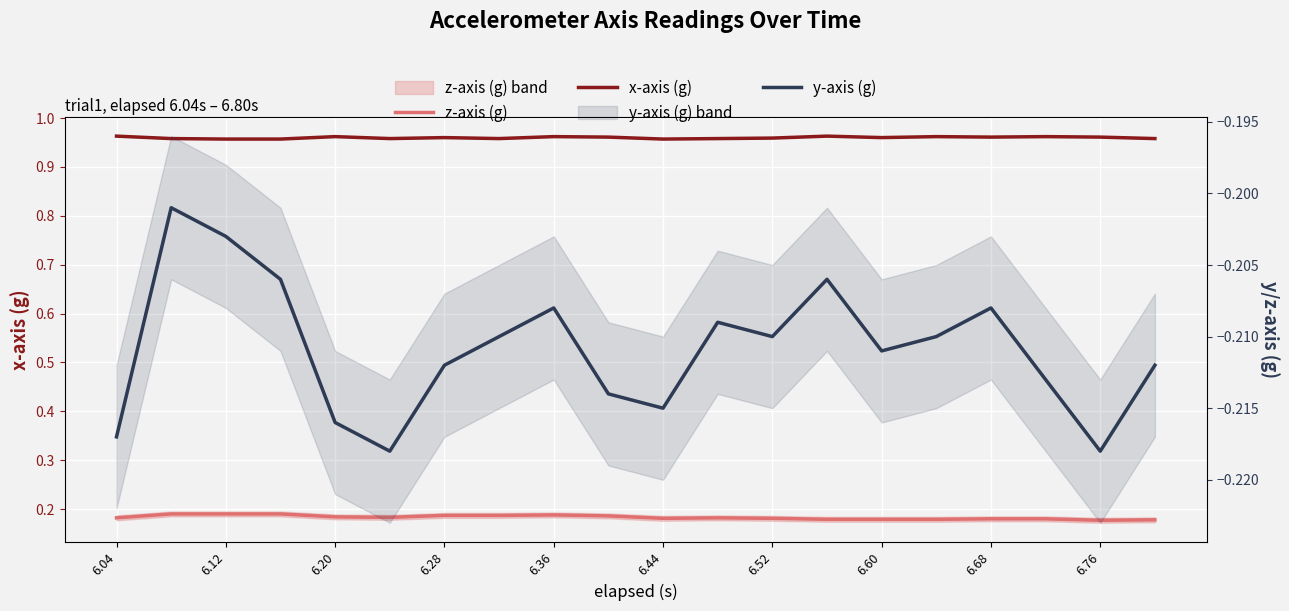

Between 6.60 and 14, which series saw the biggest shift?

z-axis (g)